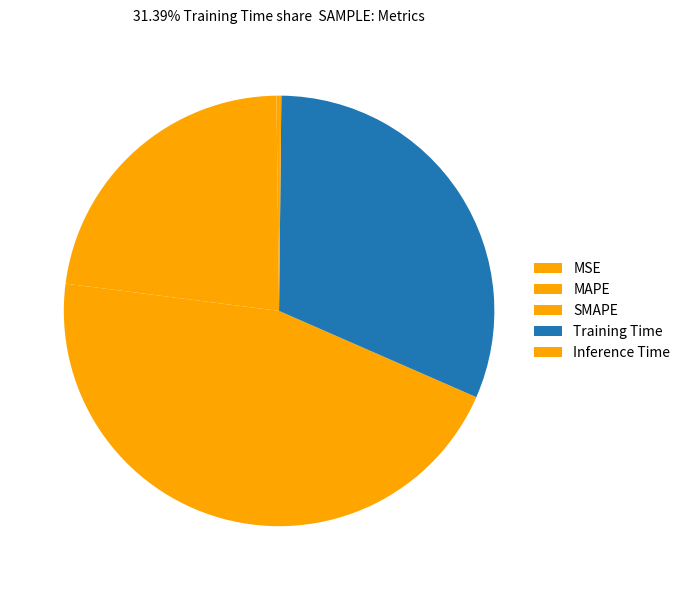

To the nearest percent, what is the average slice percentage?

20%